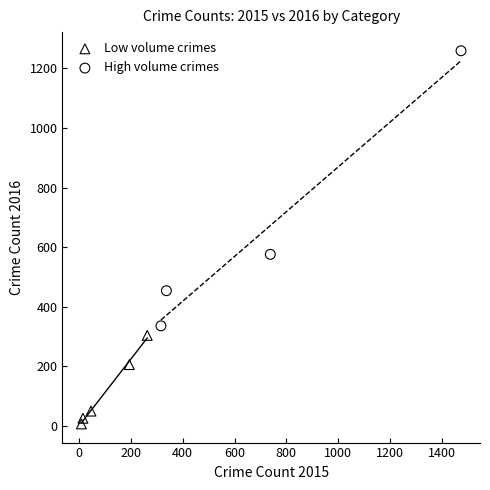

Which series has the widest spread of Y values?

High volume crimes